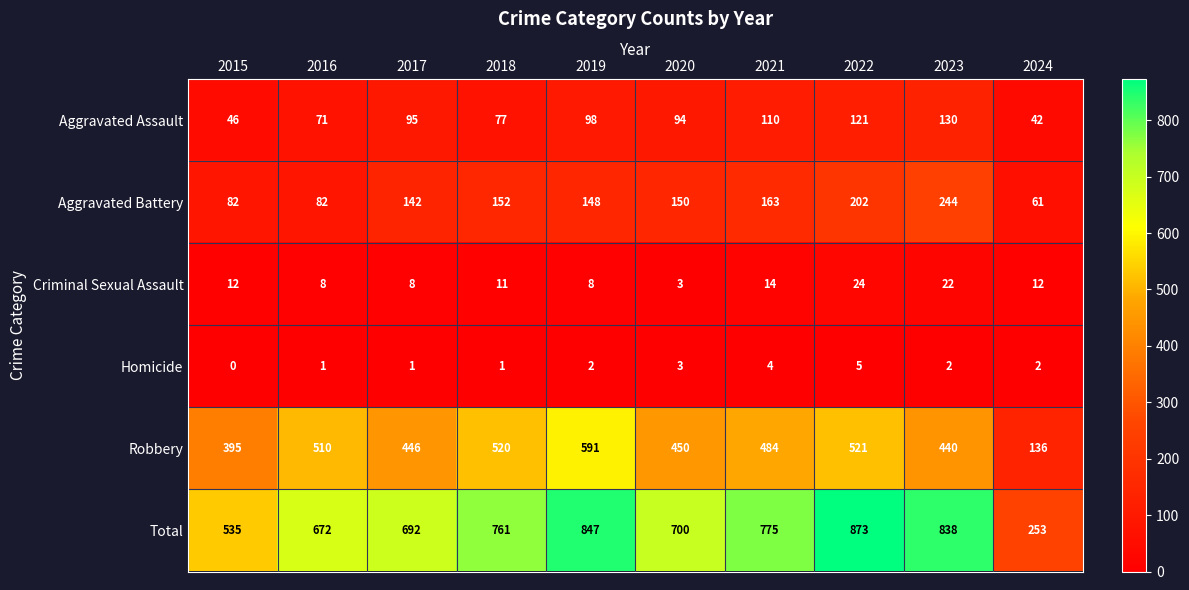

Is it true that Aggravated Battery equals 72 at 2018?

False